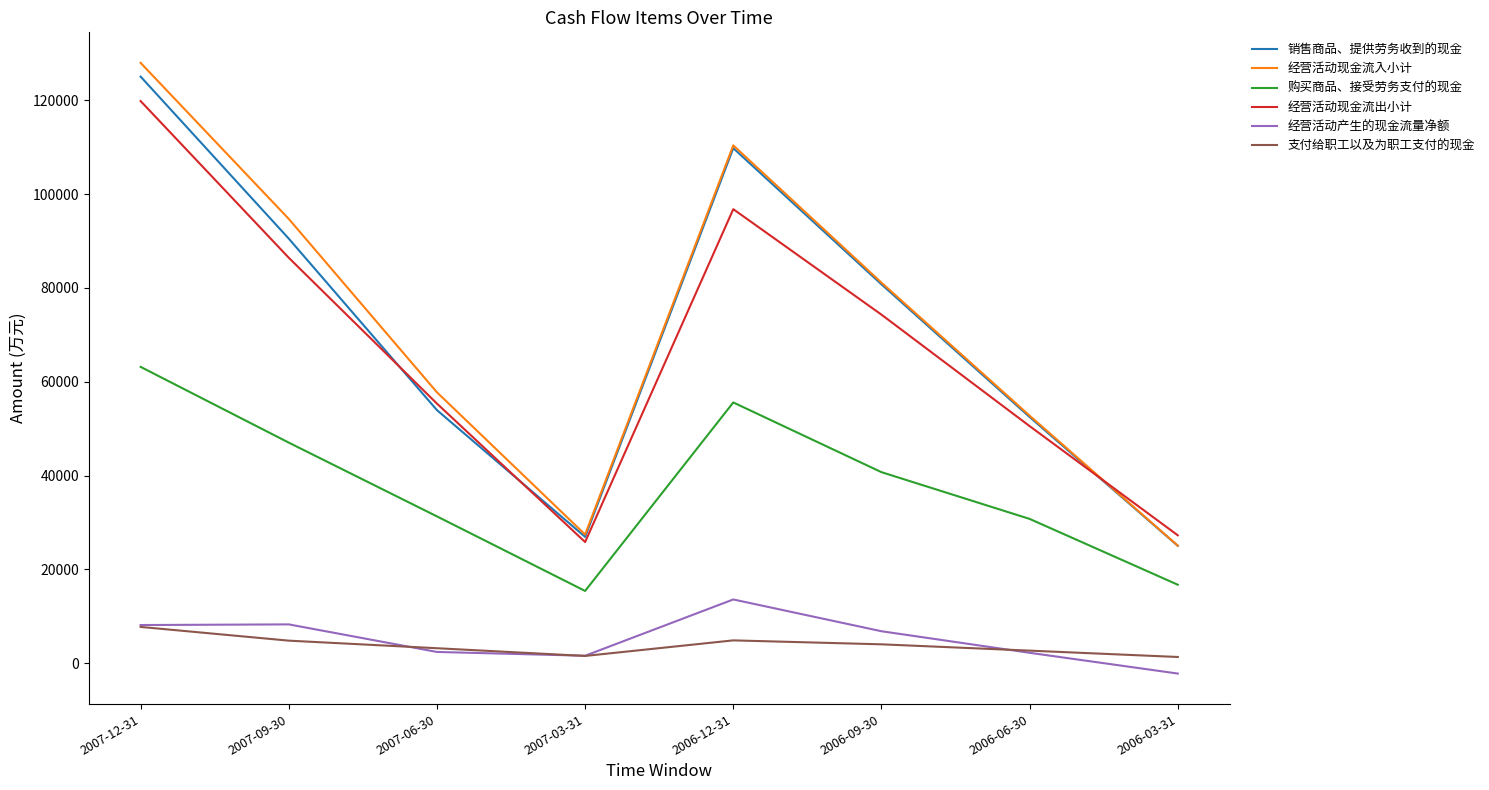

What is the spread (max minus min) of values at 2007-12-31?

120245